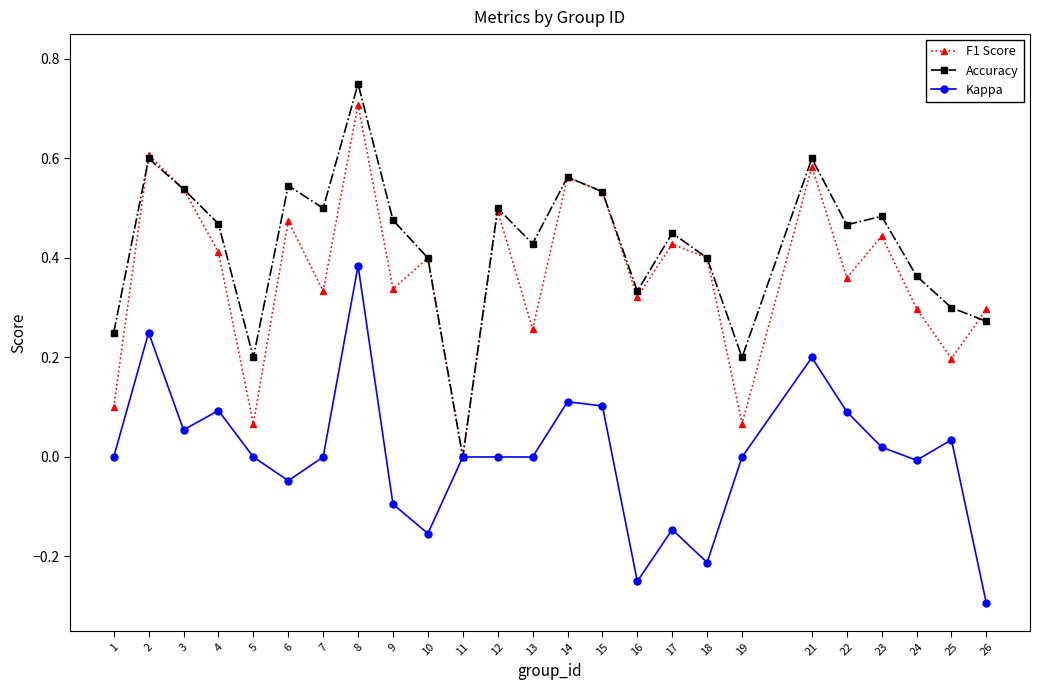

Where is the first local minimum for F1 Score?

5